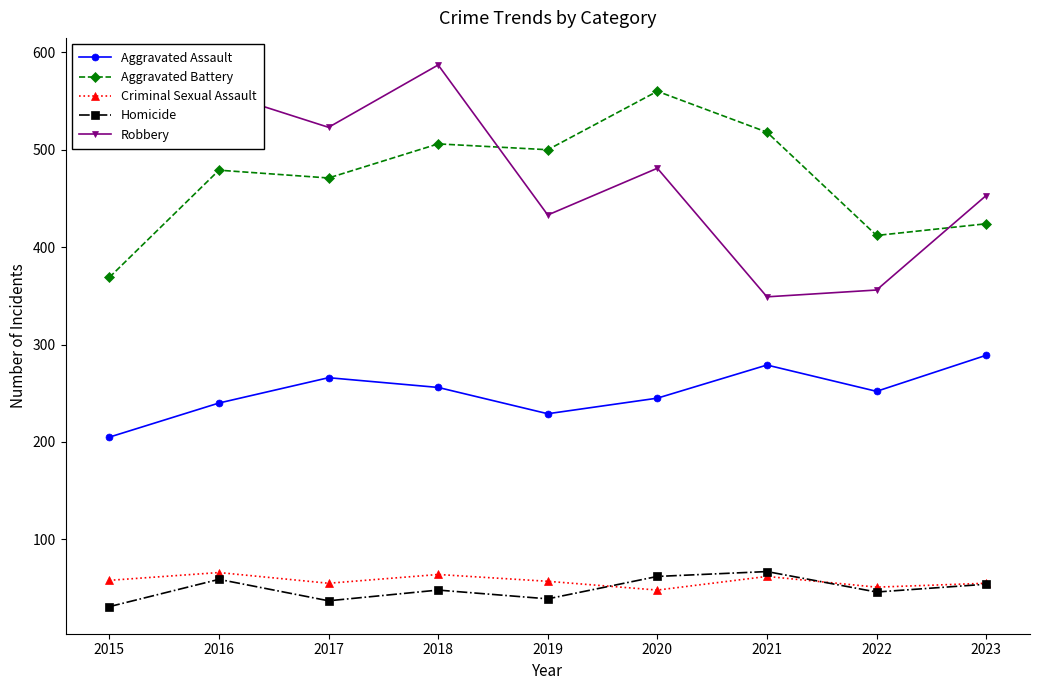

What is the spread (max minus min) of values at 2019?

461